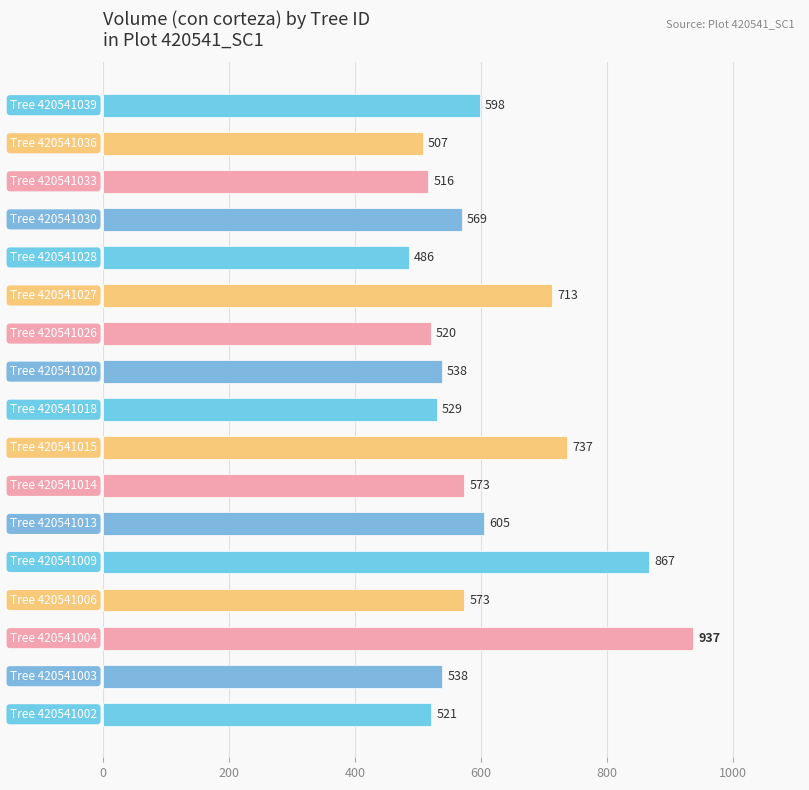

What is the difference between the second highest and second lowest values?

360.0